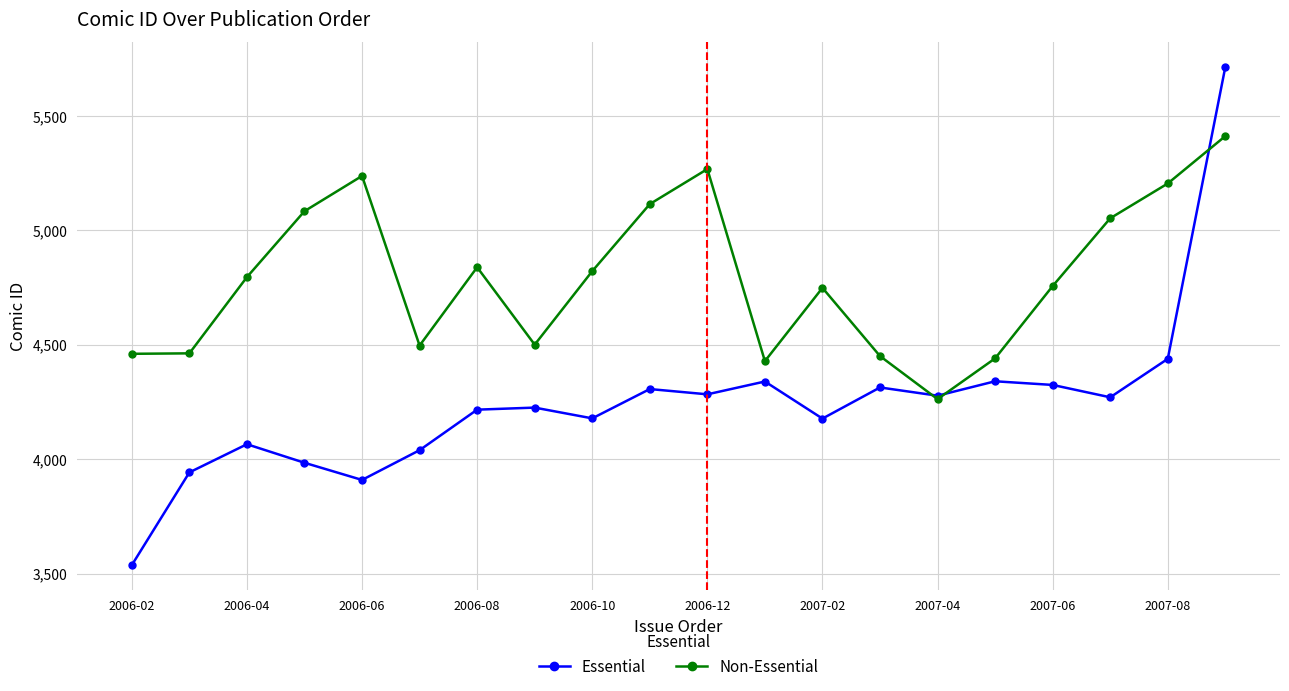

At how many categories does at least one series exceed 4544?

12